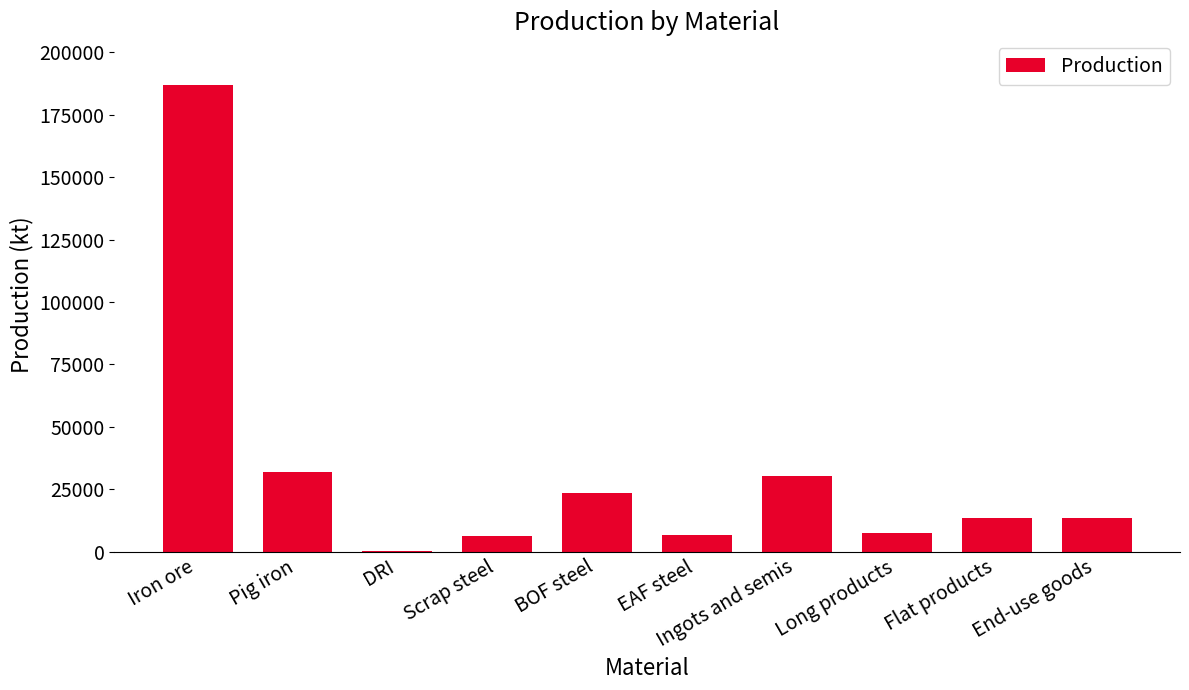

Count the number of categories in the chart.

10